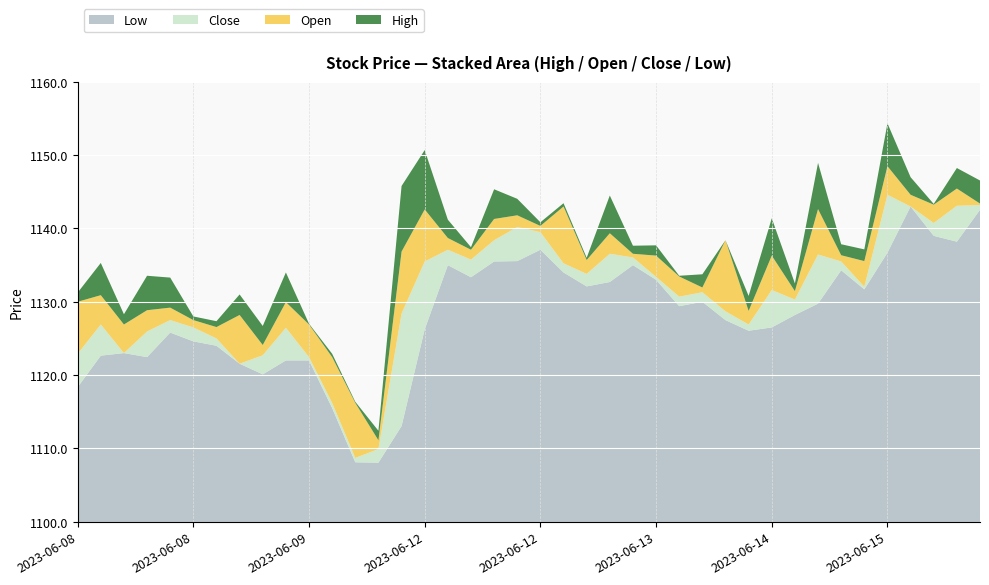

Reading left to right, extract all data points from this chart.

High: 2023-06-08 09:15=1131.2	2023-06-08 10:15=1127.3	2023-06-08 11:15=1128.3	2023-06-08 12:15=1127.8	2023-06-08 13:15=1129.9	2023-06-08 14:15=1128.0	2023-06-08 15:15=1127.3	2023-06-09 09:15=1131.0	2023-06-09 10:15=1123.9	2023-06-09 11:15=1127.0	2023-06-09 12:15=1127.0	2023-06-09 13:15=1122.9	2023-06-09 14:15=1116.3	2023-06-09 15:15=1110.0	2023-06-12 09:15=1128.9	2023-06-12 10:15=1136.5	2023-06-12 11:15=1138.0	2023-06-12 12:15=1137.5	2023-06-12 13:15=1139.5	2023-06-12 14:15=1140.8	2023-06-12 15:15=1140.8	2023-06-13 09:15=1143.5	2023-06-13 10:15=1136.0	2023-06-13 11:15=1138.9	2023-06-13 12:15=1137.7	2023-06-13 13:15=1137.7	2023-06-13 14:15=1133.5	2023-06-13 15:15=1132.5	2023-06-14 09:15=1138.4	2023-06-14 10:15=1130.8	2023-06-14 11:15=1132.0	2023-06-14 12:15=1132.5	2023-06-14 13:15=1136.5	2023-06-14 14:15=1137.8	2023-06-14 15:15=1137.2	2023-06-15 09:15=1146.5	2023-06-15 10:15=1147.0	2023-06-15 11:15=1143.3	2023-06-15 12:15=1143.5	2023-06-15 13:15=1146.2
Open: 2023-06-08 09:15=1130.0	2023-06-08 10:15=1122.9	2023-06-08 11:15=1126.9	2023-06-08 12:15=1123.0	2023-06-08 13:15=1125.8	2023-06-08 14:15=1127.5	2023-06-08 15:15=1126.5	2023-06-09 09:15=1128.2	2023-06-09 10:15=1121.3	2023-06-09 11:15=1123.0	2023-06-09 12:15=1126.9	2023-06-09 13:15=1122.5	2023-06-09 14:15=1116.2	2023-06-09 15:15=1108.7	2023-06-12 09:15=1120.0	2023-06-12 10:15=1128.4	2023-06-12 11:15=1135.5	2023-06-12 12:15=1137.1	2023-06-12 13:15=1135.5	2023-06-12 14:15=1138.6	2023-06-12 15:15=1140.3	2023-06-13 09:15=1143.0	2023-06-13 10:15=1135.7	2023-06-13 11:15=1133.8	2023-06-13 12:15=1136.5	2023-06-13 13:15=1136.3	2023-06-13 14:15=1133.5	2023-06-13 15:15=1130.7	2023-06-14 09:15=1138.4	2023-06-14 10:15=1128.8	2023-06-14 11:15=1126.9	2023-06-14 12:15=1131.5	2023-06-14 13:15=1130.2	2023-06-14 14:15=1136.3	2023-06-14 15:15=1135.5	2023-06-15 09:15=1140.7	2023-06-15 10:15=1144.6	2023-06-15 11:15=1143.2	2023-06-15 12:15=1140.8	2023-06-15 13:15=1143.0
Close: 2023-06-08 09:15=1122.9	2023-06-08 10:15=1126.9	2023-06-08 11:15=1123.0	2023-06-08 12:15=1126.0	2023-06-08 13:15=1127.5	2023-06-08 14:15=1126.5	2023-06-08 15:15=1125.0	2023-06-09 09:15=1121.5	2023-06-09 10:15=1122.7	2023-06-09 11:15=1126.5	2023-06-09 12:15=1122.5	2023-06-09 13:15=1116.2	2023-06-09 14:15=1108.7	2023-06-09 15:15=1109.9	2023-06-12 09:15=1128.4	2023-06-12 10:15=1135.5	2023-06-12 11:15=1137.1	2023-06-12 12:15=1135.8	2023-06-12 13:15=1138.4	2023-06-12 14:15=1140.2	2023-06-12 15:15=1139.5	2023-06-13 09:15=1135.2	2023-06-13 10:15=1133.8	2023-06-13 11:15=1136.5	2023-06-13 12:15=1136.0	2023-06-13 13:15=1133.4	2023-06-13 14:15=1130.7	2023-06-13 15:15=1131.3	2023-06-14 09:15=1128.7	2023-06-14 10:15=1126.9	2023-06-14 11:15=1131.6	2023-06-14 12:15=1130.3	2023-06-14 13:15=1136.5	2023-06-14 14:15=1135.5	2023-06-14 15:15=1132.0	2023-06-15 09:15=1144.6	2023-06-15 10:15=1143.0	2023-06-15 11:15=1140.8	2023-06-15 12:15=1143.1	2023-06-15 13:15=1143.2
Low: 2023-06-08 09:15=1118.3	2023-06-08 10:15=1122.7	2023-06-08 11:15=1123.0	2023-06-08 12:15=1122.5	2023-06-08 13:15=1125.8	2023-06-08 14:15=1124.6	2023-06-08 15:15=1124.0	2023-06-09 09:15=1121.5	2023-06-09 10:15=1120.1	2023-06-09 11:15=1122.0	2023-06-09 12:15=1122.0	2023-06-09 13:15=1115.5	2023-06-09 14:15=1108.1	2023-06-09 15:15=1108.0	2023-06-12 09:15=1113.0	2023-06-12 10:15=1126.2	2023-06-12 11:15=1135.0	2023-06-12 12:15=1133.3	2023-06-12 13:15=1135.5	2023-06-12 14:15=1135.5	2023-06-12 15:15=1137.1	2023-06-13 09:15=1134.0	2023-06-13 10:15=1132.1	2023-06-13 11:15=1132.7	2023-06-13 12:15=1135.0	2023-06-13 13:15=1133.0	2023-06-13 14:15=1129.4	2023-06-13 15:15=1130.0	2023-06-14 09:15=1127.5	2023-06-14 10:15=1126.0	2023-06-14 11:15=1126.5	2023-06-14 12:15=1128.2	2023-06-14 13:15=1129.8	2023-06-14 14:15=1134.3	2023-06-14 15:15=1131.7	2023-06-15 09:15=1136.7	2023-06-15 10:15=1143.0	2023-06-15 11:15=1139.0	2023-06-15 12:15=1138.2	2023-06-15 13:15=1142.5